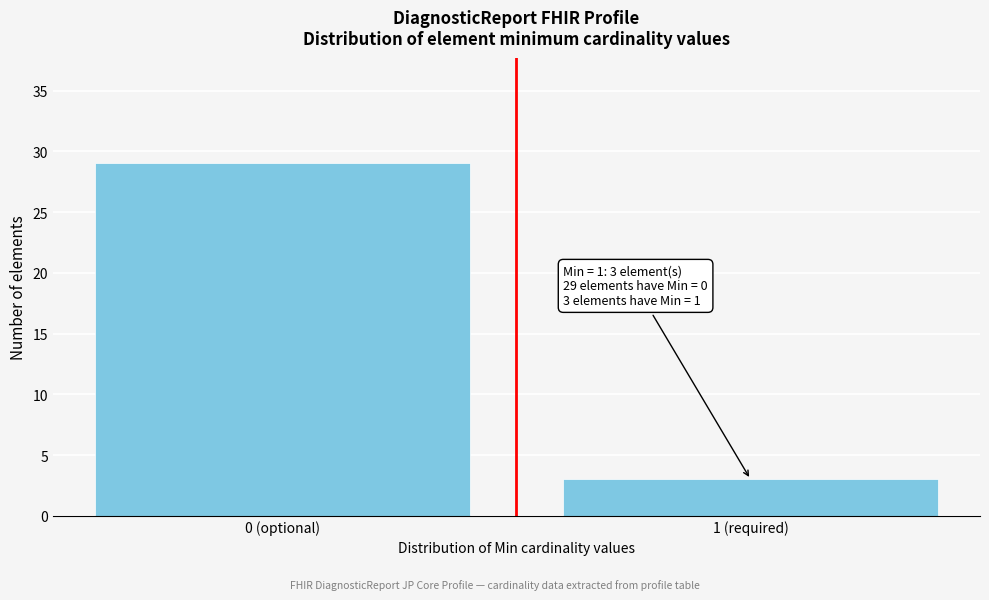

Reading left to right, transcribe all the data shown in this chart.

0 (optional)=29	1 (required)=3